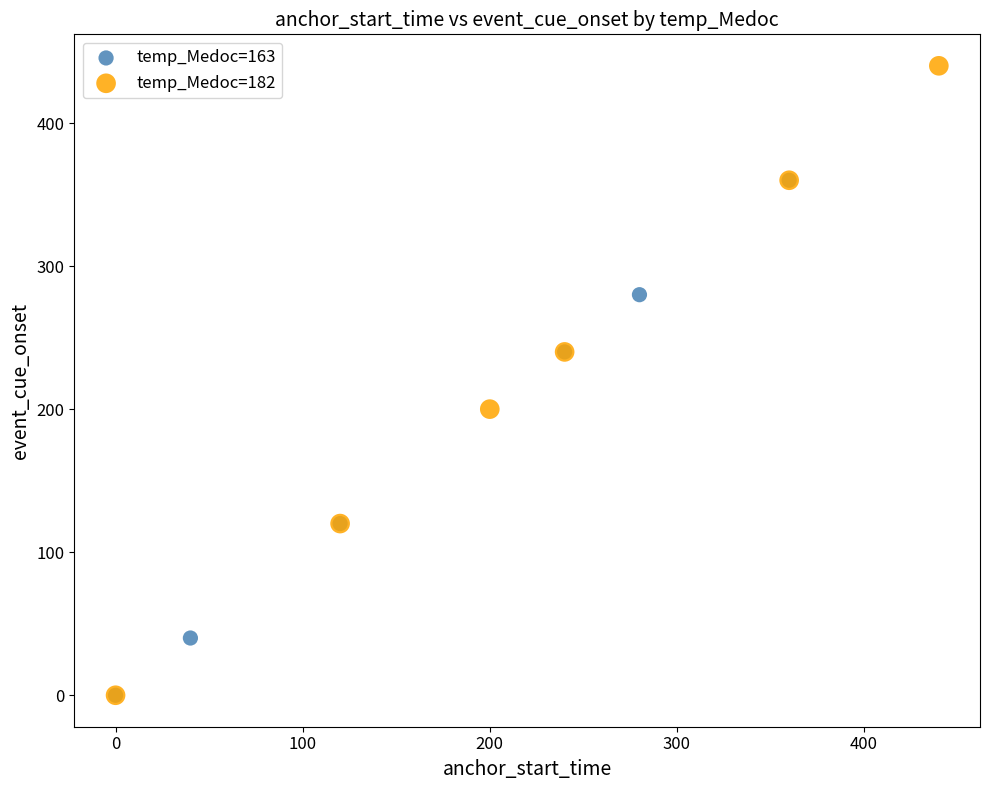

Which series has the largest Y range (max minus min)?

temp_Medoc=182